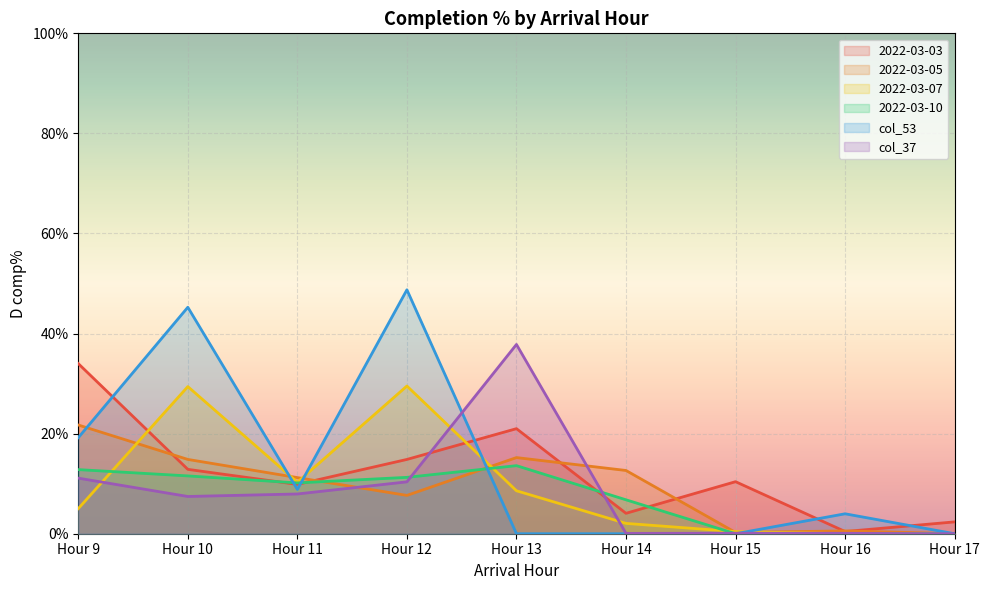

What is the total value across all series at Hour 15?

0.1